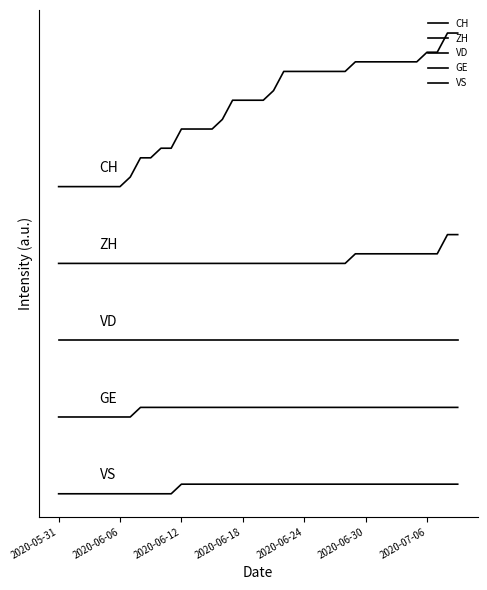

Is this an area chart (filled region under the line)?

No